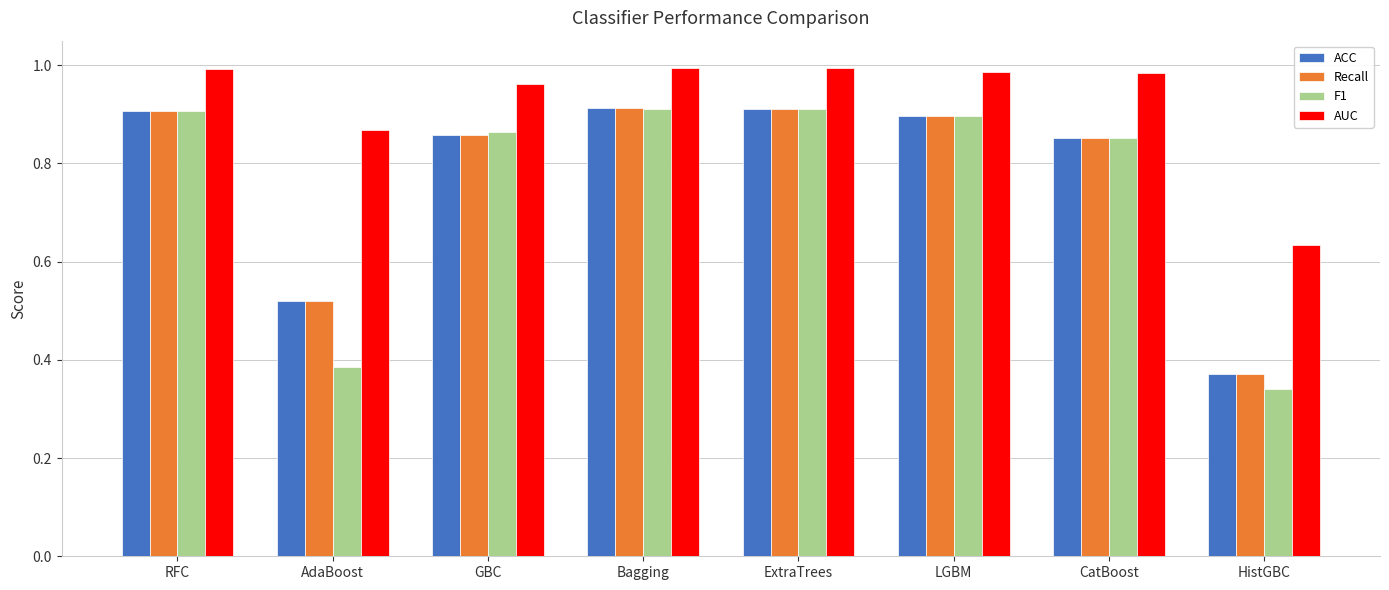

At which category does the chart reach its minimum across all series?

HistGBC